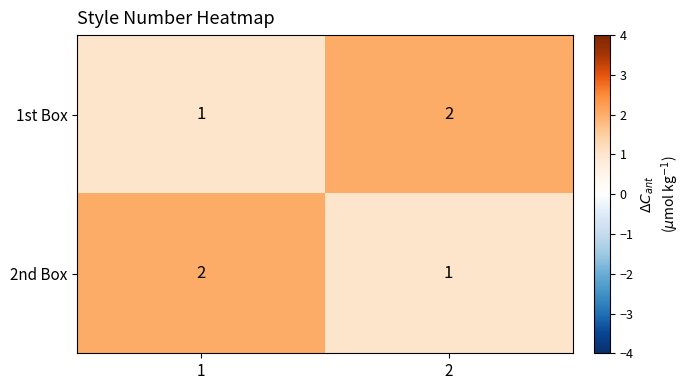

How many categories are shown in the chart?

2